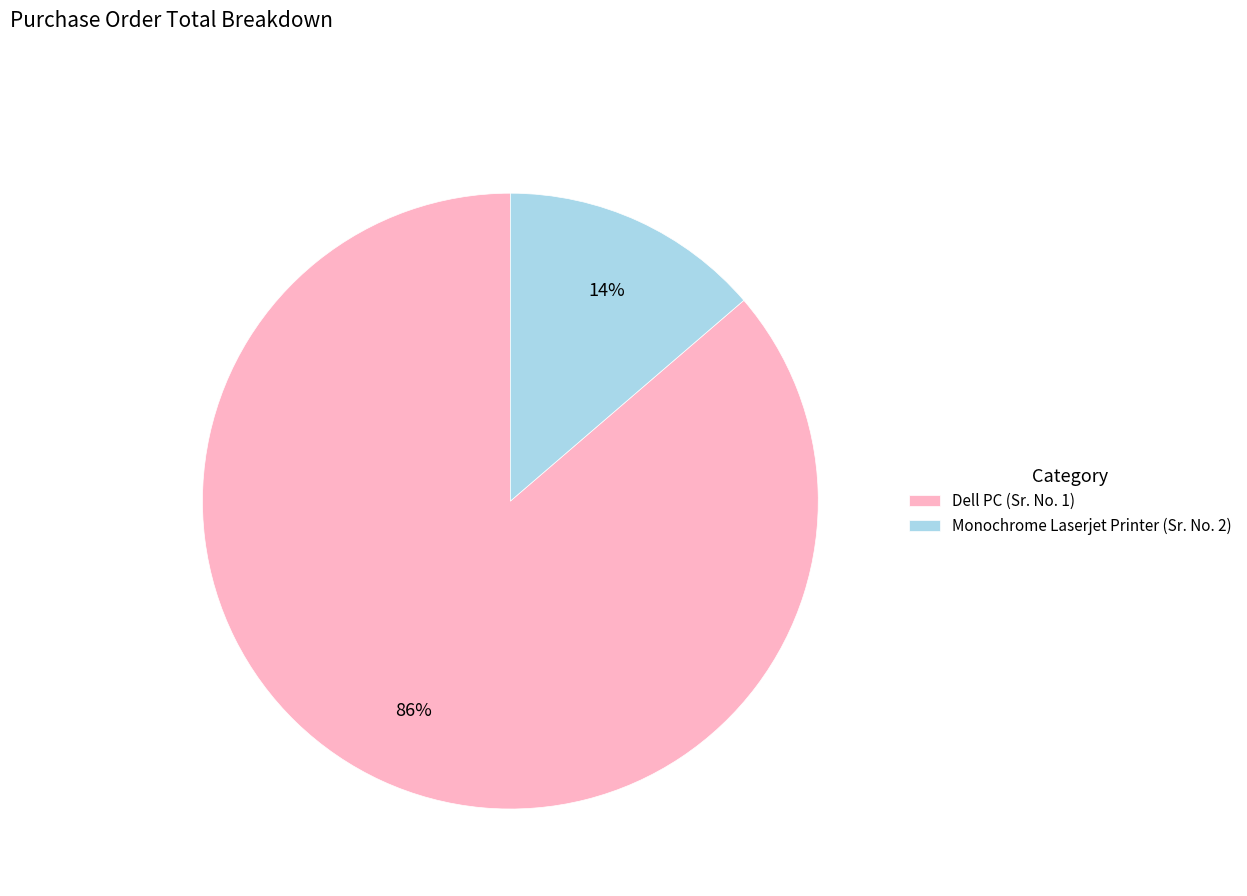

How many segments does this pie chart have?

2